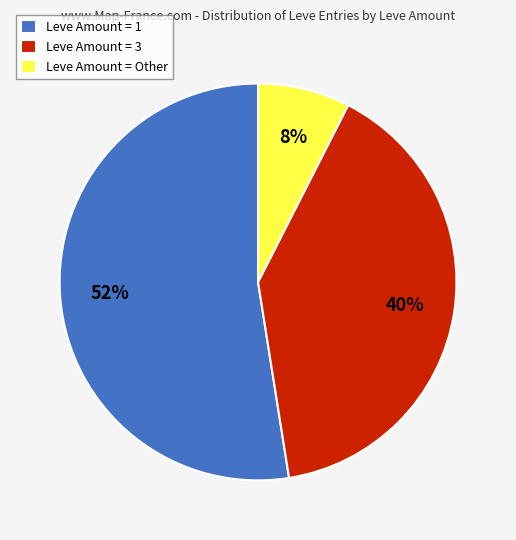

To the nearest percent, what portion does Leve Amount = 1 represent?

52%